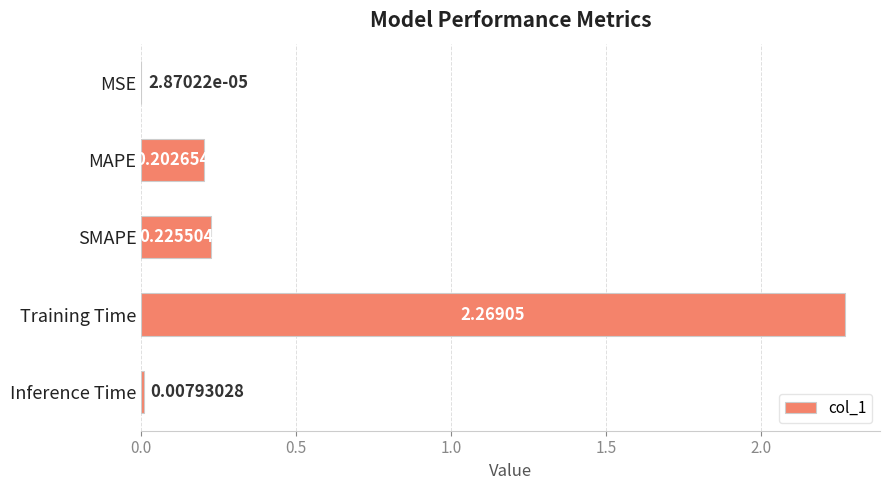

Where is the data nearest to the value 1?

SMAPE